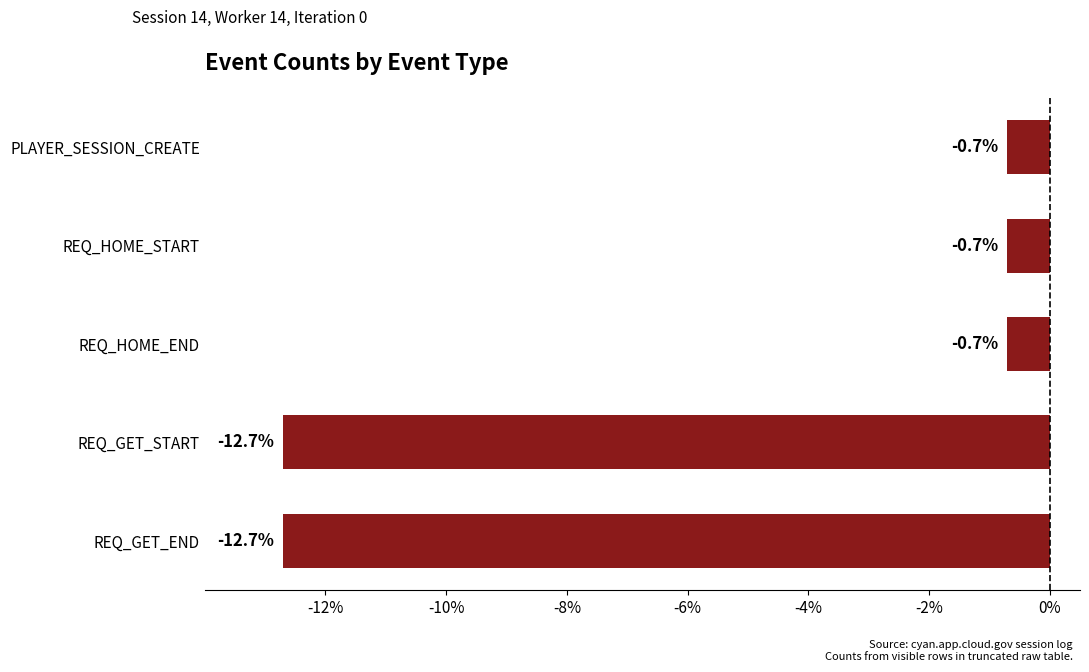

What is the minimum value shown in the chart?

-12.7